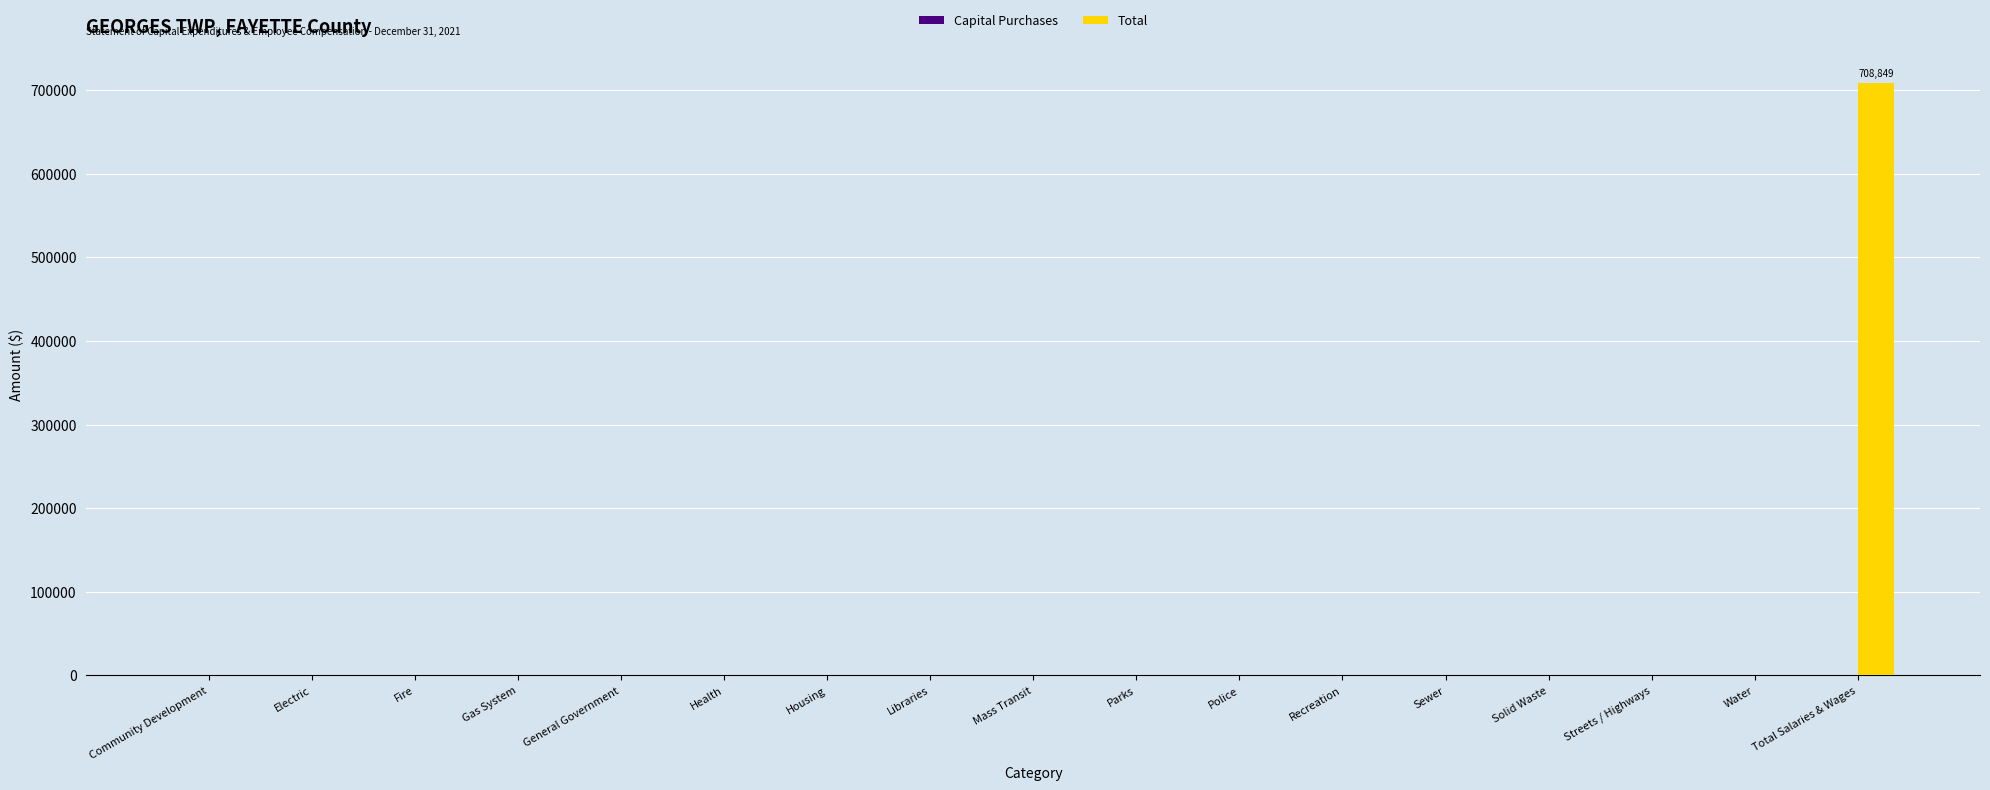

What is the greatest value displayed?

708849